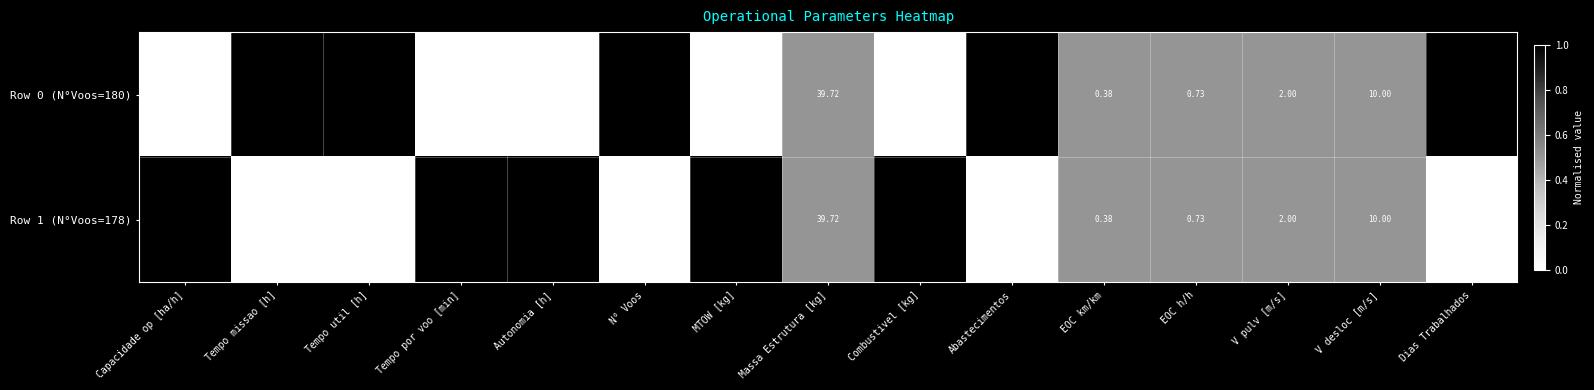

Where is Row 1 (N°Voos=178) nearest to the value 89?

MTOW [kg]